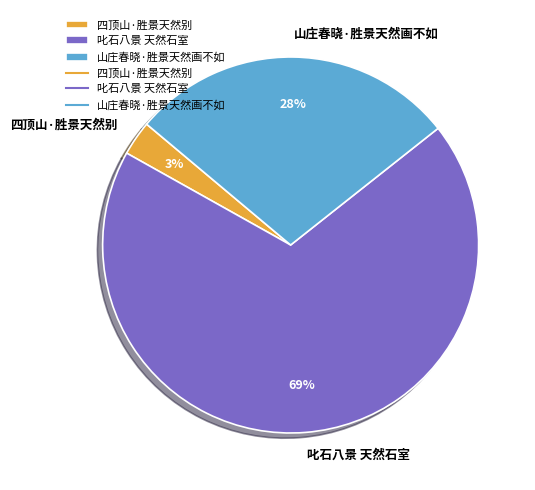

What percentage is the 叱石八景 天然石室 slice, to the nearest percent?

69%